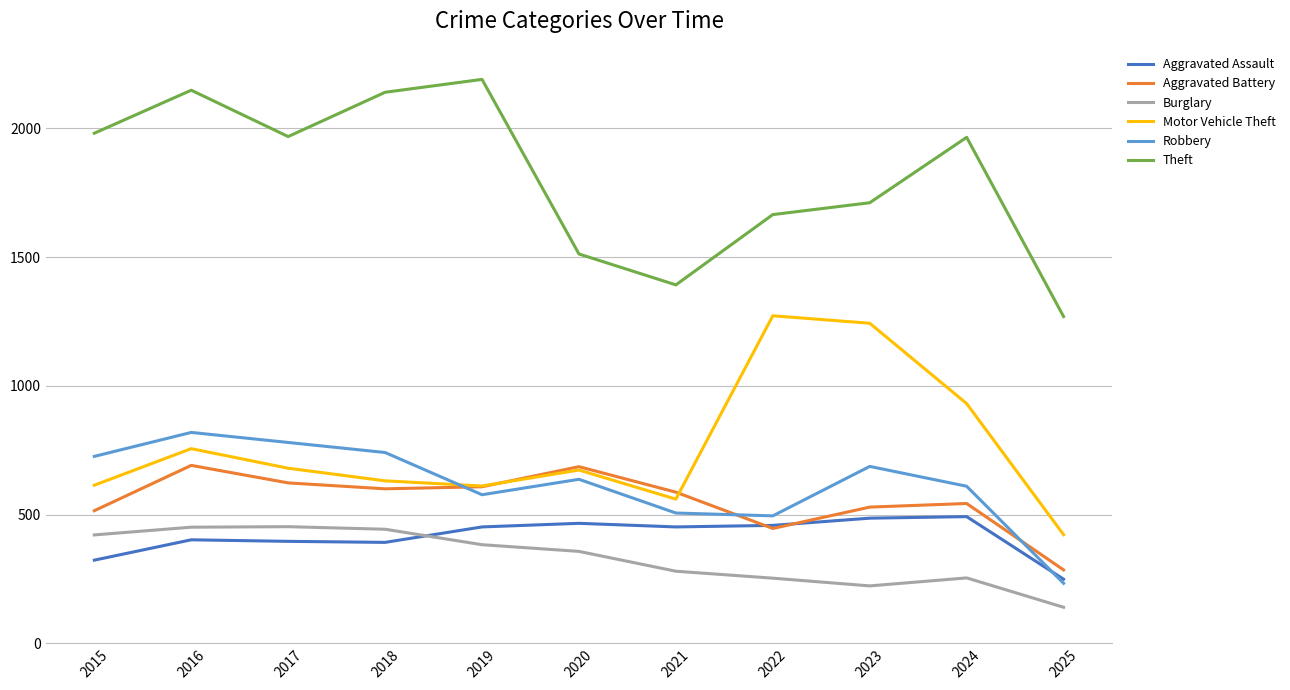

What is the total value across all series at 2025?

2598